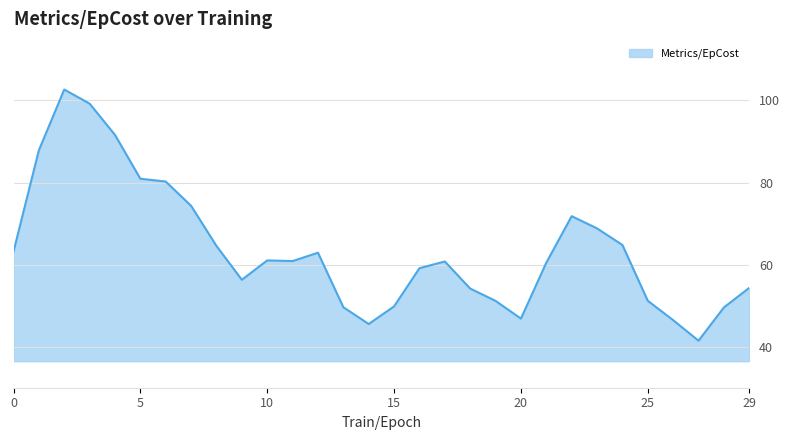

What is the smallest value displayed?

41.5